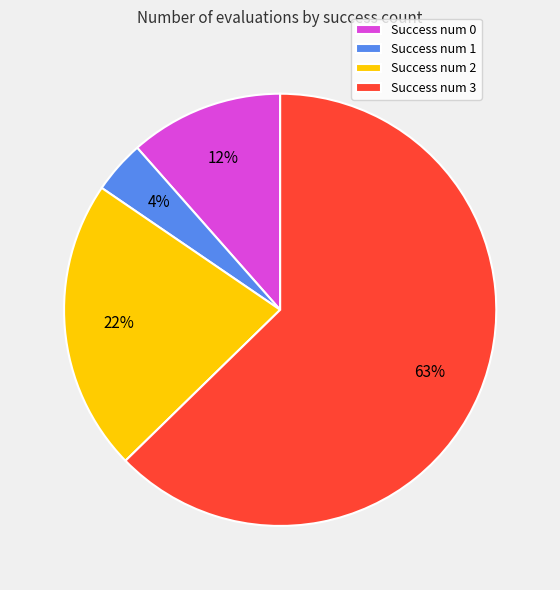

What percentage is the Success num 2 slice, to the nearest percent?

22%